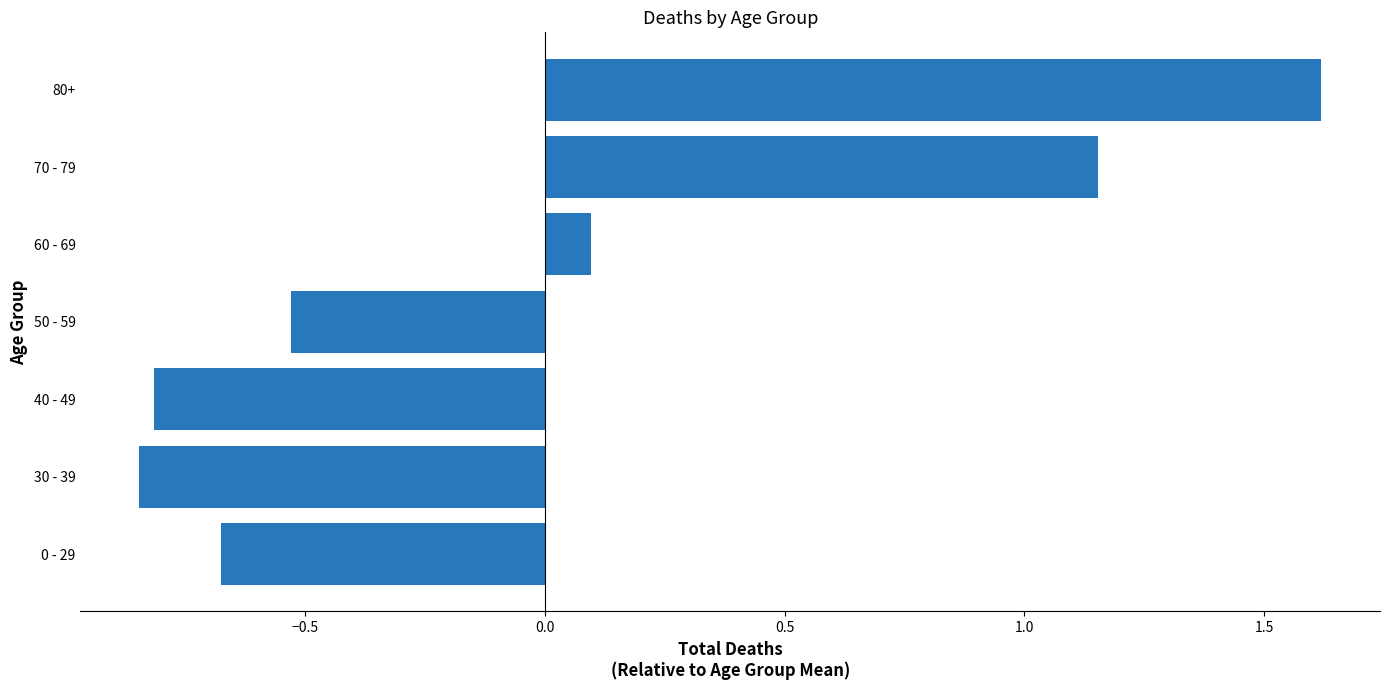

What is the difference between the values at 80+ and 0 - 29?

2.3